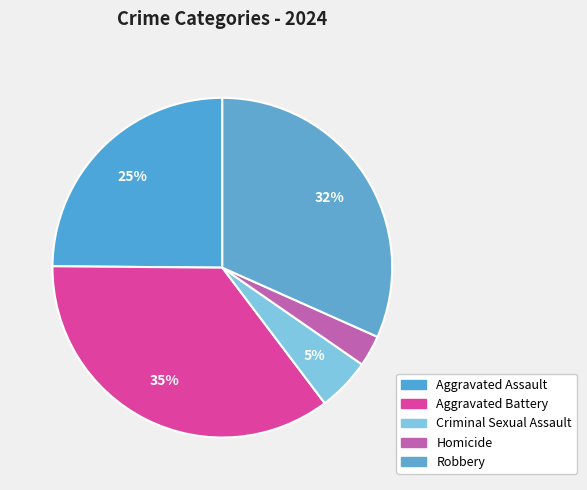

To the nearest percent, what portion does Robbery represent?

32%